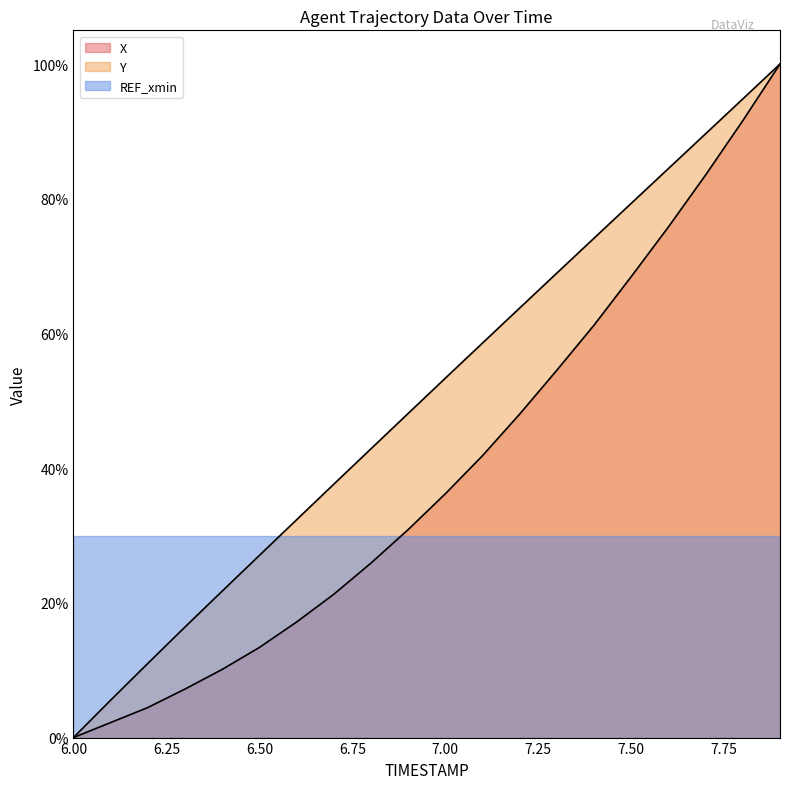

Is it true that Y equals 0.2 at 7.2?

False